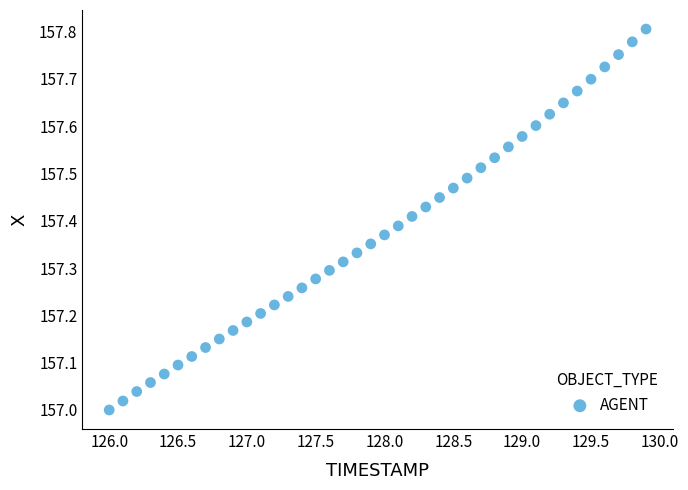

What is the range of X values (max minus min)?

3.9